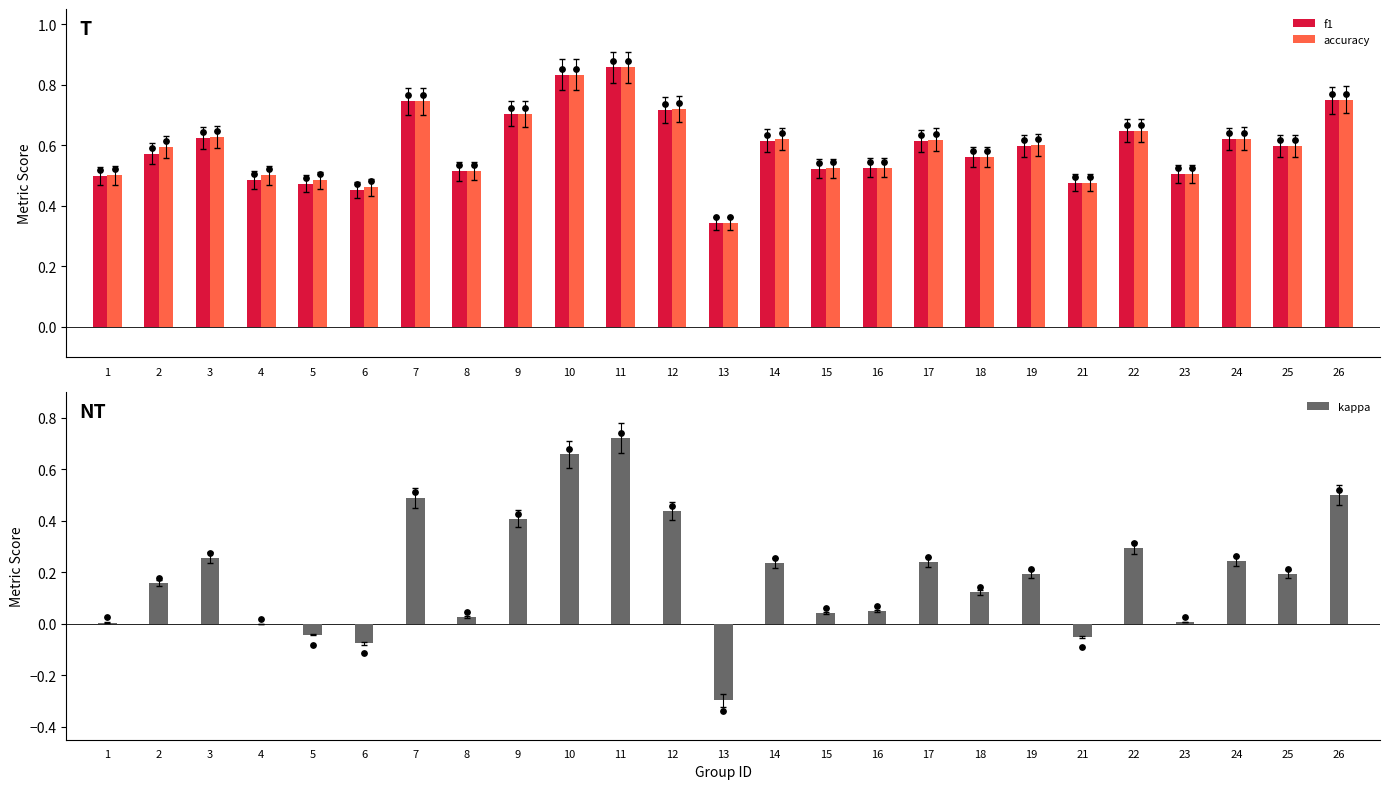

At how many categories does at least one series exceed 0?

25